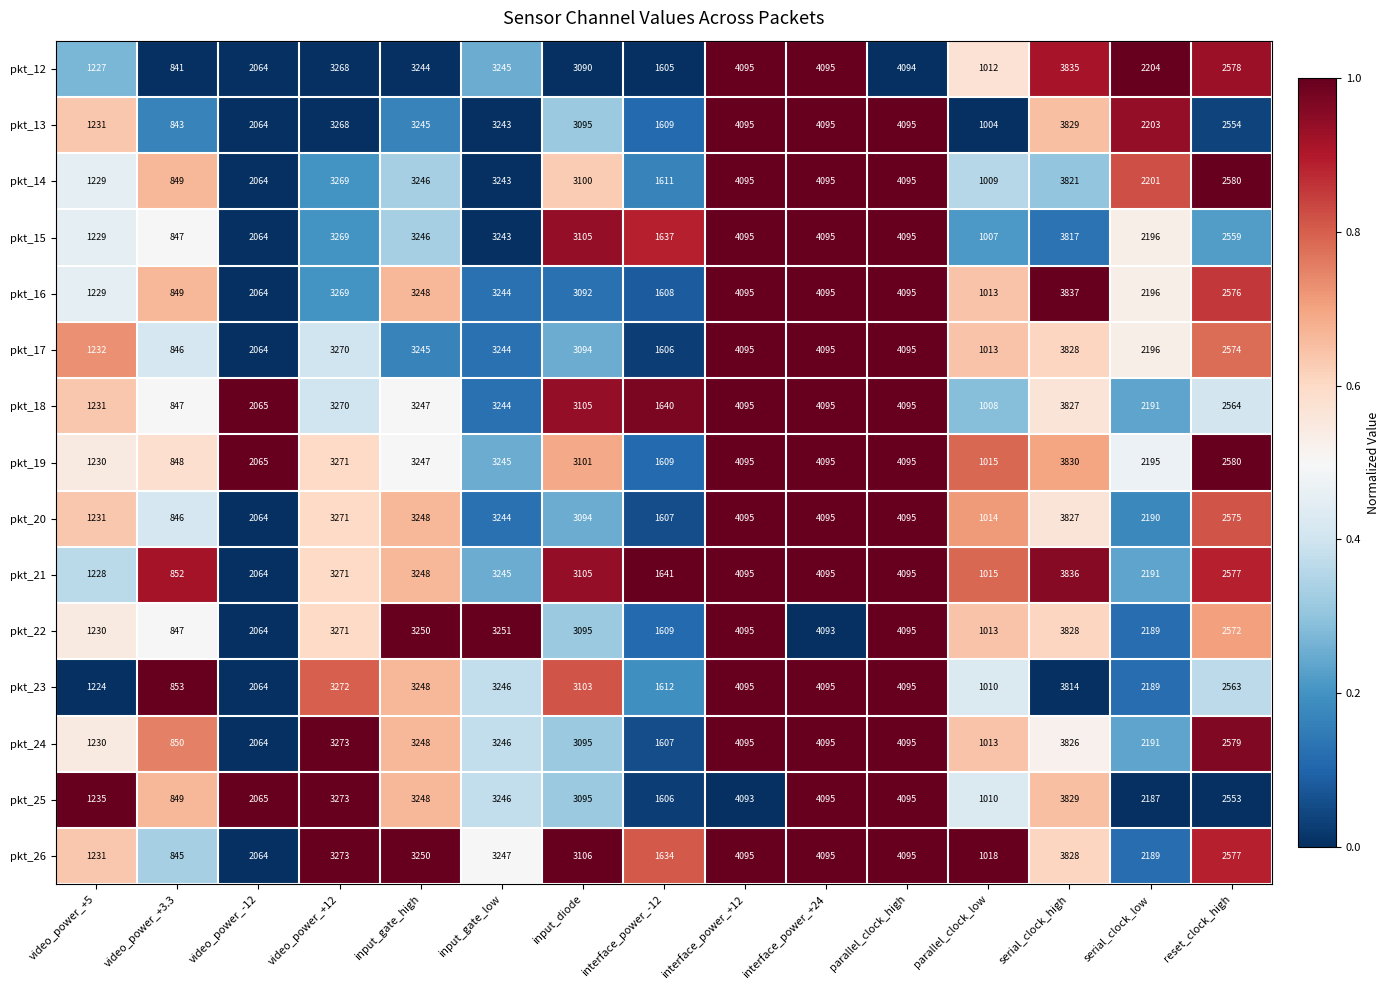

At which label does pkt_12 first exceed 3090?

video_power_+12